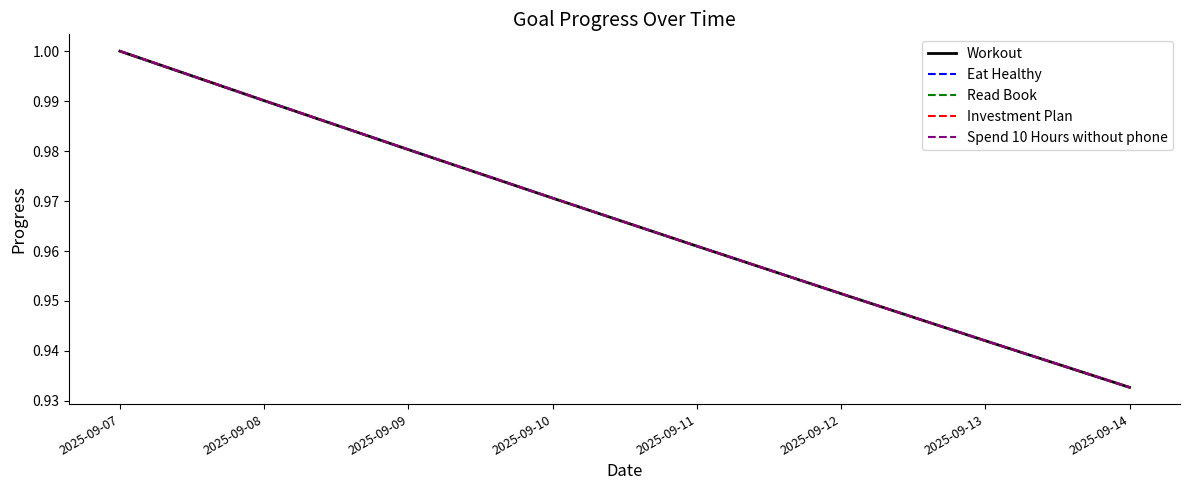

At which label does Spend 10 Hours without phone reach its peak?

2025-09-07